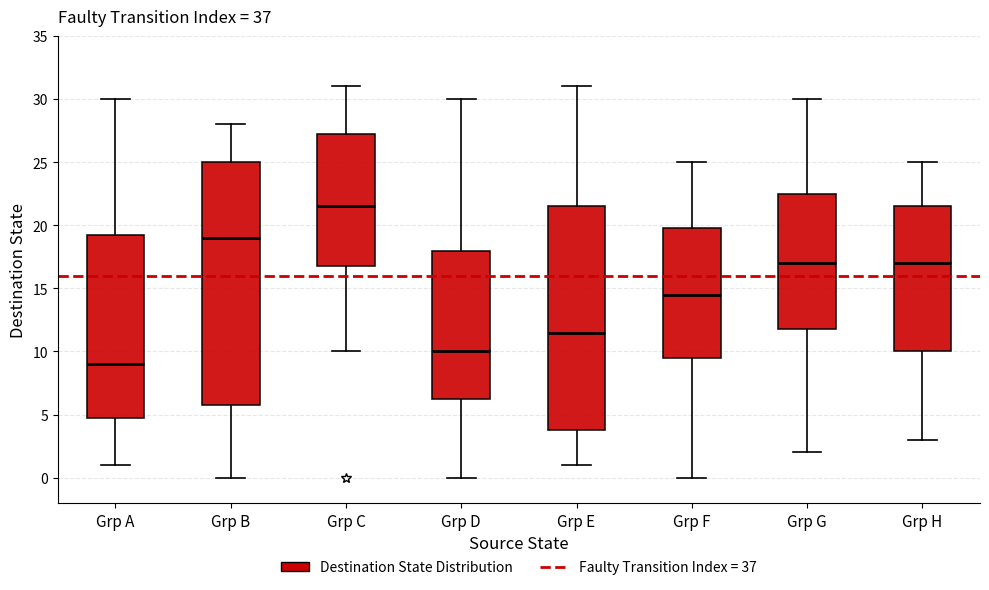

Reading left to right, transcribe this box plot: for each box, give where its median line is, the range the box spans, and where its two whiskers end, as read against the y-axis. The values are not printed on the chart, so give them approximately, as read against the axis.

Grp A: median 9.0, box 5.0 to 19.5, whiskers 1.0 to 30.0
Grp B: median 19.0, box 6.0 to 25.0, whiskers 0.0 to 28.0
Grp C: median 21.5, box 17.0 to 27.5, whiskers 10.0 to 31.0
Grp D: median 10.0, box 6.5 to 18.0, whiskers 0.0 to 30.0
Grp E: median 11.5, box 4.0 to 21.5, whiskers 1.0 to 31.0
Grp F: median 14.5, box 9.5 to 20.0, whiskers 0.0 to 25.0
Grp G: median 17.0, box 12.0 to 22.5, whiskers 2.0 to 30.0
Grp H: median 17.0, box 10.0 to 21.5, whiskers 3.0 to 25.0